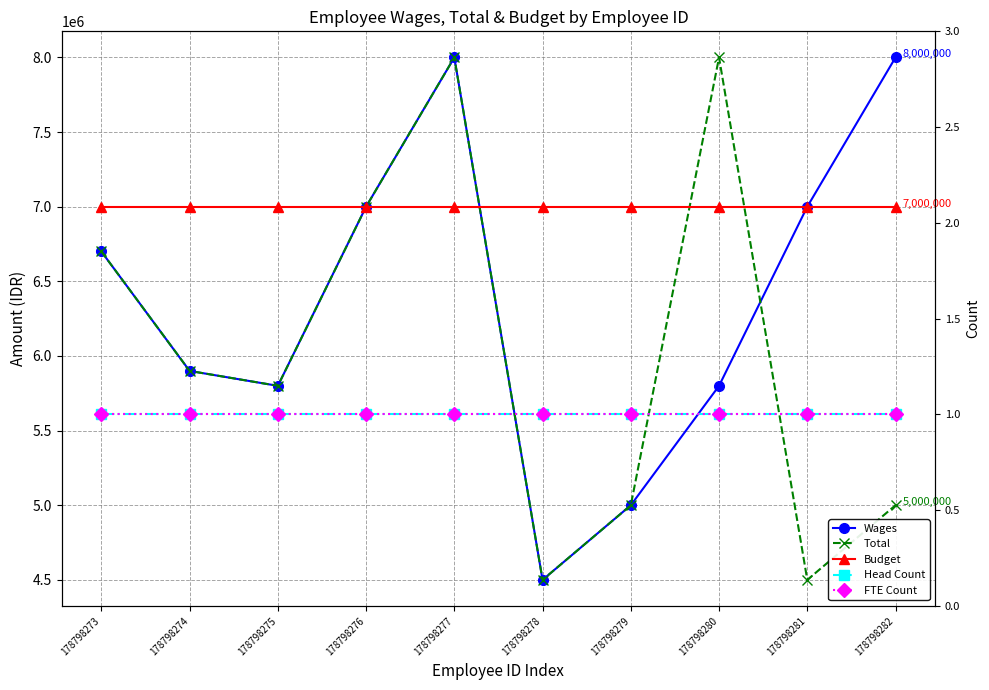

Rank the series at 178798280 from highest to lowest value.

Total, Budget, Wages, Head Count, FTE Count